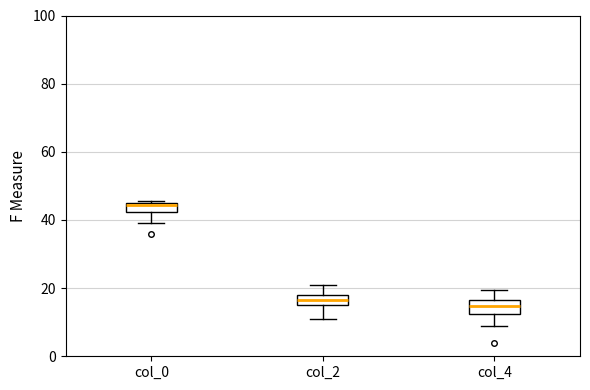

Where does the lower whisker of the box for col_4 end on the y-axis? The values are not printed on the chart, so give them approximately, as read against the axis.

8